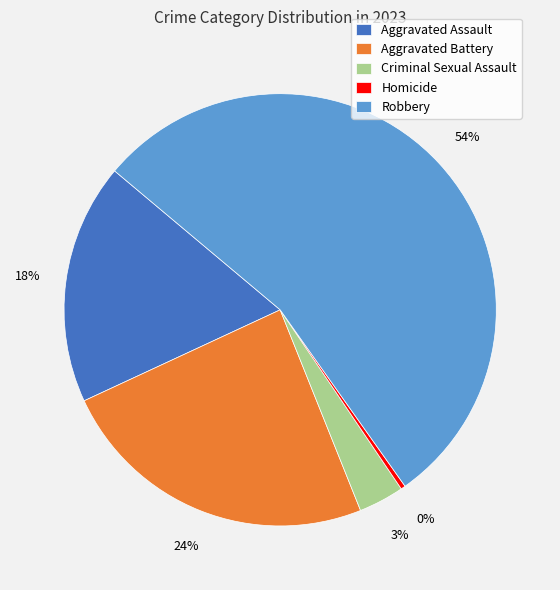

What percentage is the Aggravated Battery slice, to the nearest percent?

24%